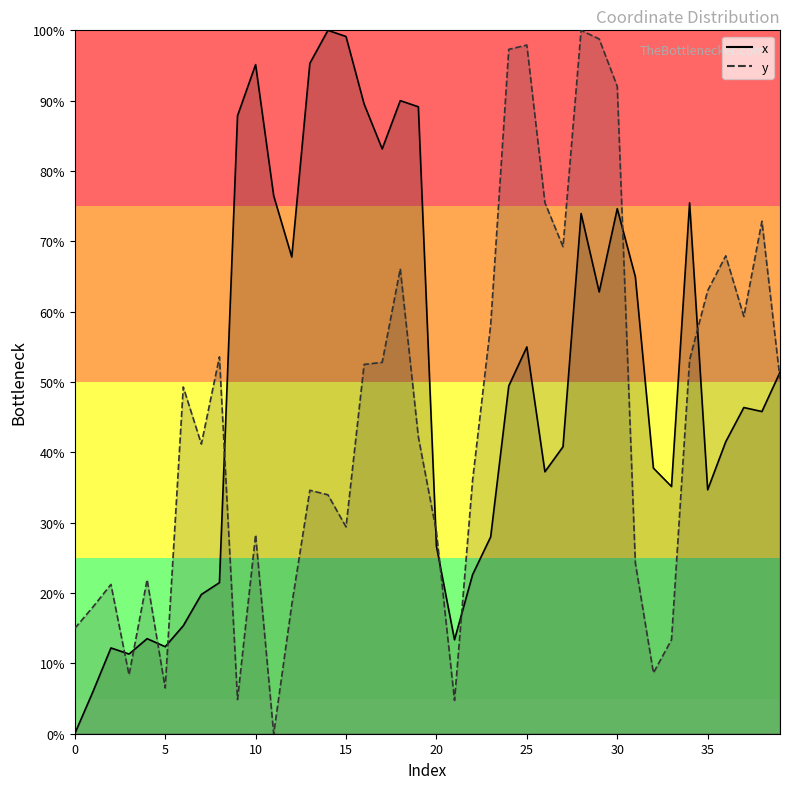

Reading left to right, list all the values displayed in this chart.

x: 0=0.0	1=6.0	2=12.2	3=11.3	4=13.5	5=12.4	6=15.4	7=19.8	8=21.5	9=87.9	10=95.1	11=76.5	12=67.8	13=95.3	14=100.0	15=99.1	16=89.5	17=83.1	18=90.0	19=89.1	20=26.7	21=13.4	22=22.6	23=28.0	24=49.4	25=55.0	26=37.2	27=40.8	28=74.0	29=62.8	30=74.6	31=65.0	32=37.8	33=35.1	34=75.5	35=34.7	36=41.5	37=46.4	38=45.8	39=51.4
y: 0=15.0	1=18.0	2=21.2	3=8.4	4=21.9	5=6.5	6=49.3	7=41.2	8=53.6	9=4.9	10=28.3	11=0.0	12=18.4	13=34.6	14=34.0	15=29.4	16=52.5	17=52.8	18=66.1	19=42.2	20=28.7	21=4.7	22=36.0	23=58.1	24=97.3	25=97.9	26=75.5	27=69.2	28=100.0	29=98.8	30=92.0	31=24.3	32=8.6	33=13.4	34=53.1	35=63.0	36=67.9	37=59.3	38=72.9	39=50.4